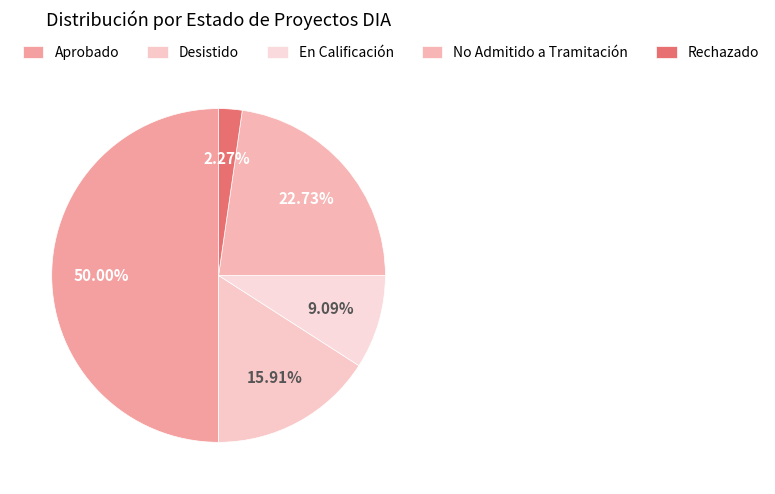

Do Aprobado and No Admitido a Tramitación together represent more than half of the pie?

Yes